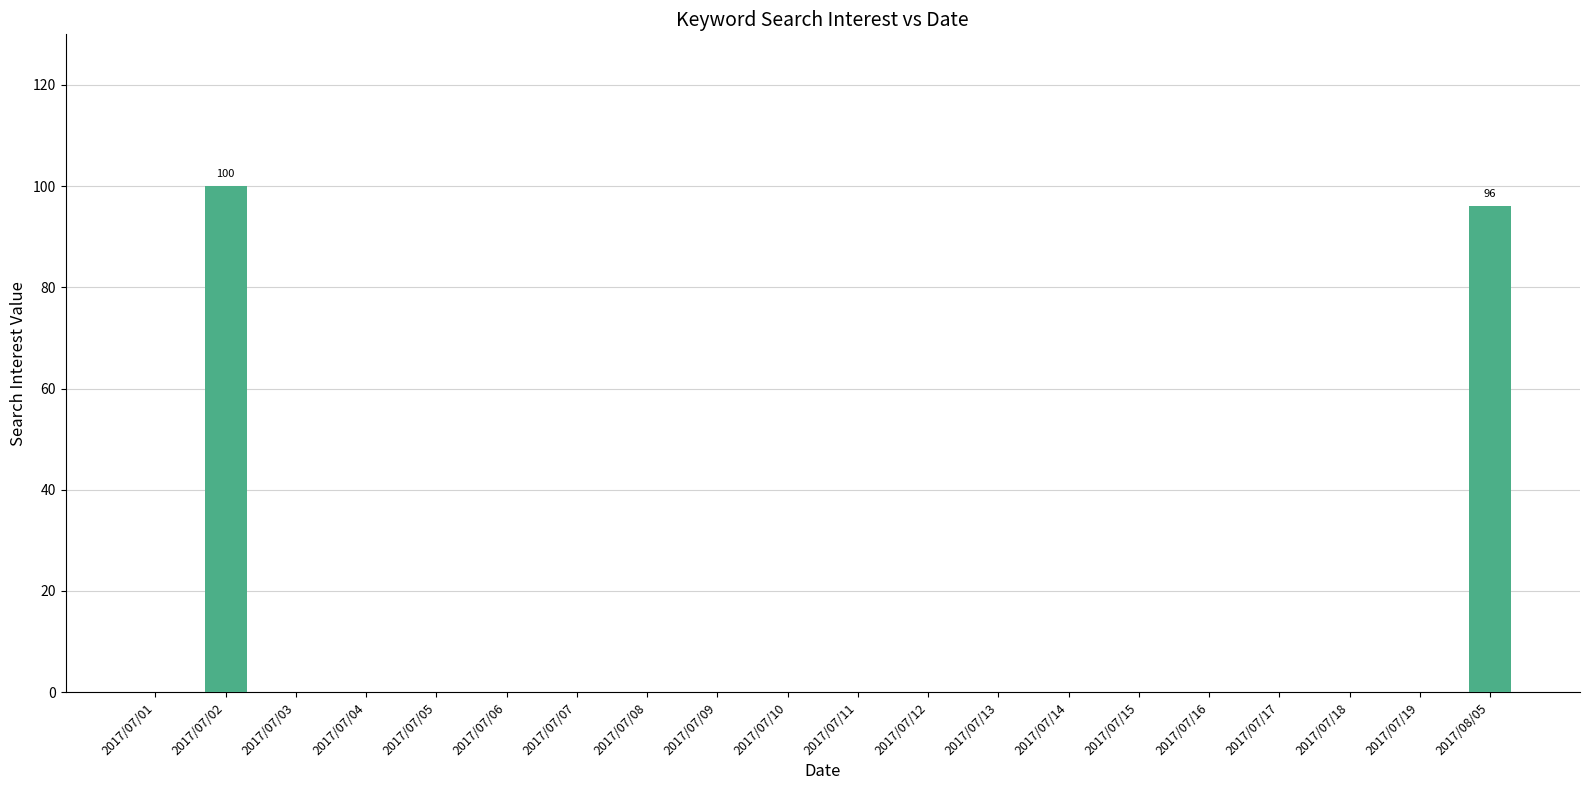

Which label corresponds to the largest value in the chart?

2017/07/02